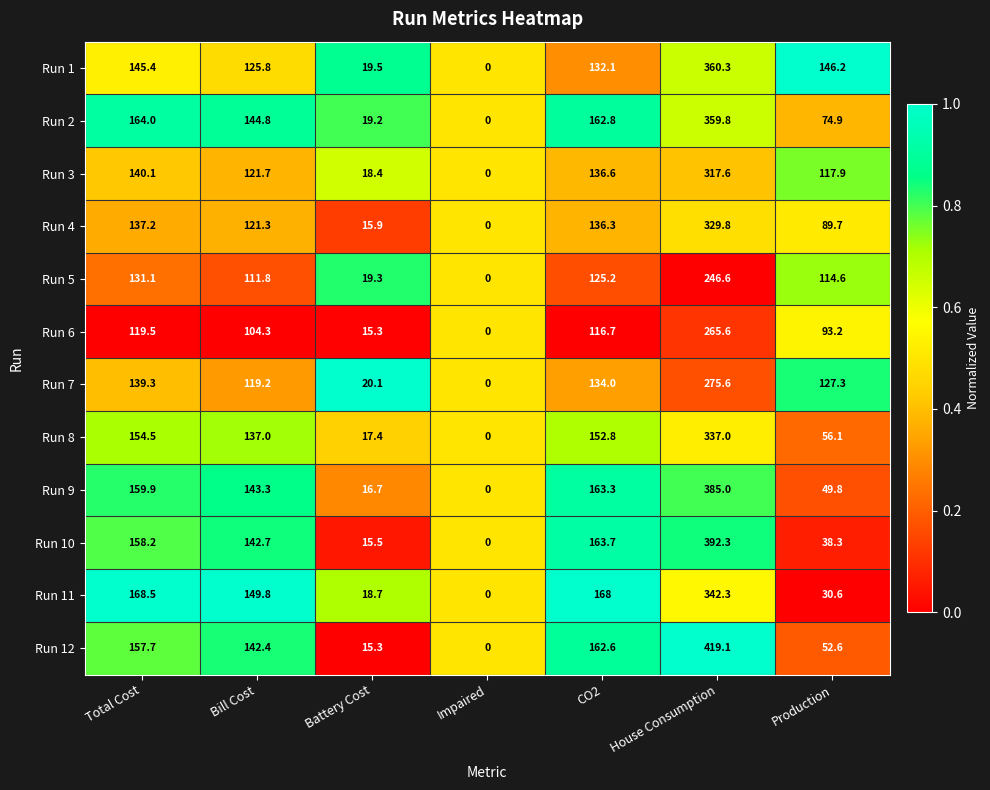

Is it true that Run 4 equals 121.3 at Bill Cost?

True